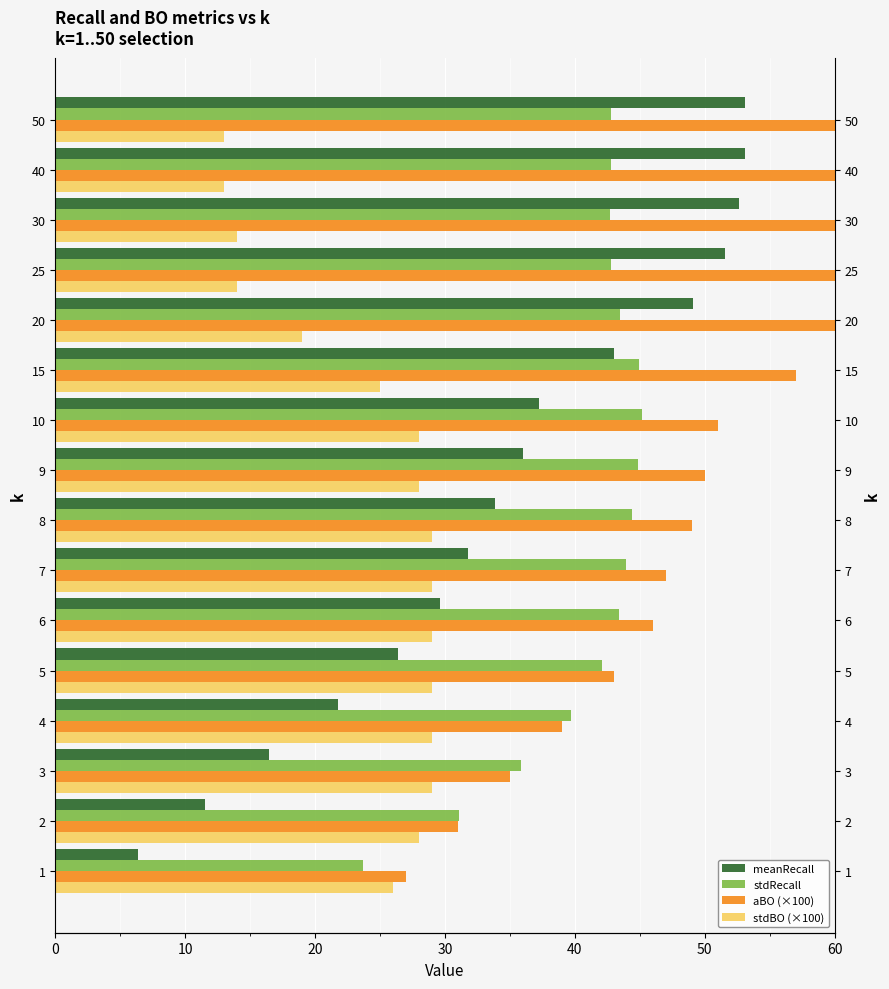

How many groups of bars are there?

16